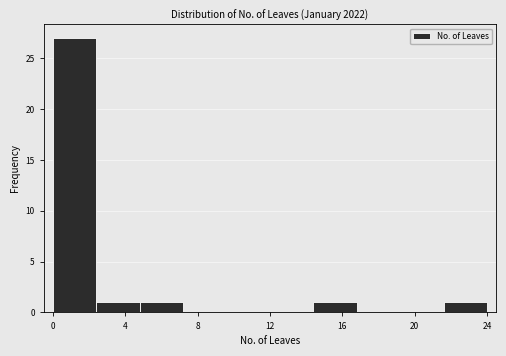

Reading left to right, transcribe this chart: for each bar, give the range it covers on the x-axis and its height. Neither the bar edges nor the heights are printed on the chart, so give them approximately, as read against the axes.

0.0 to 2.4: 27
2.4 to 4.8: 1
4.8 to 7.2: 1
7.2 to 9.6: 0
9.6 to 12.0: 0
12.0 to 14.4: 0
14.4 to 16.8: 1
16.8 to 19.2: 0
19.2 to 21.6: 0
21.6 to 24.0: 1